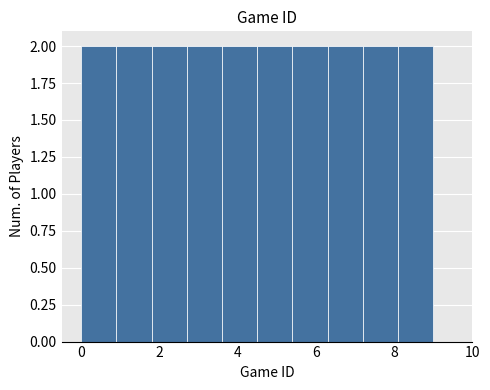

Reading left to right, list every bar in this chart as the range it spans on the x-axis followed by its height. Neither the bar edges nor the heights are printed on the chart, so give them approximately, as read against the axes.

0.0 to 0.9: 2
0.9 to 1.8: 2
1.8 to 2.7: 2
2.7 to 3.6: 2
3.6 to 4.5: 2
4.5 to 5.4: 2
5.4 to 6.3: 2
6.3 to 7.2: 2
7.2 to 8.1: 2
8.1 to 9.0: 2